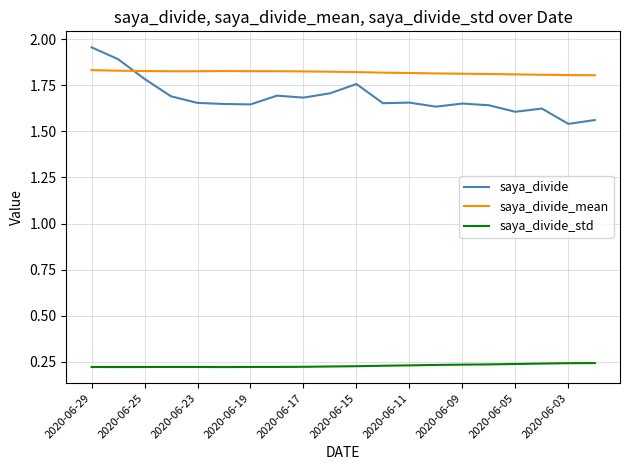

List the series in order of their peak value, lowest first.

saya_divide_std, saya_divide_mean, saya_divide